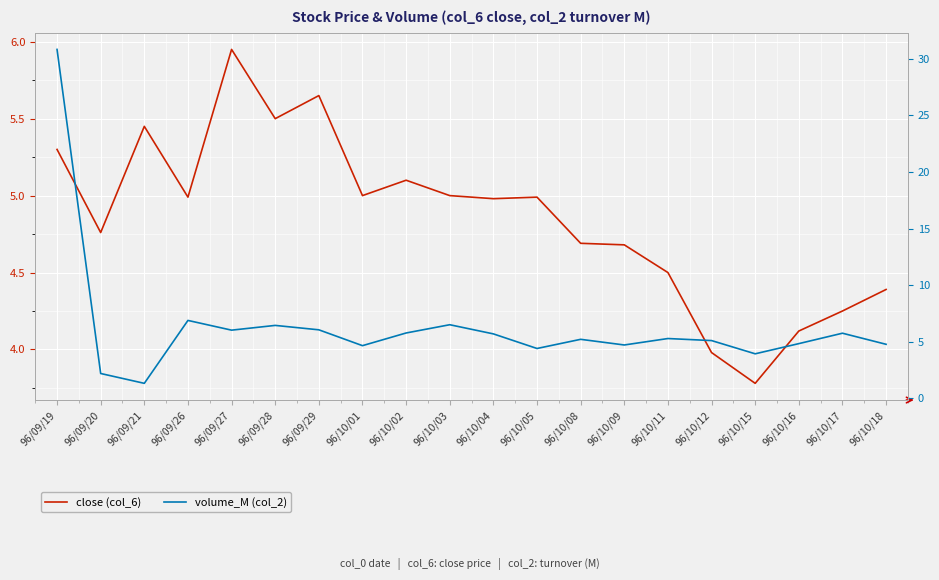

Which series ends up on top after the final intersection of volume_M (col_2) and close (col_6)?

volume_M (col_2)